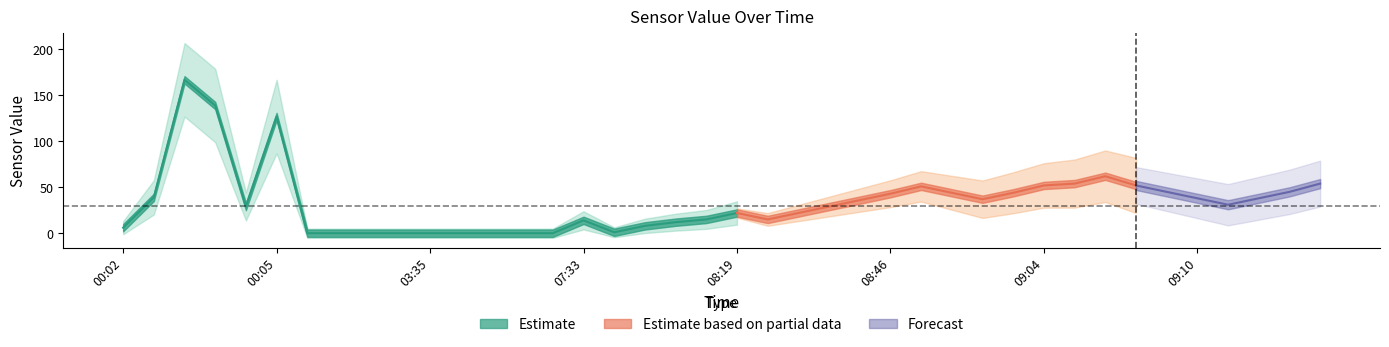

What is the average value?

34